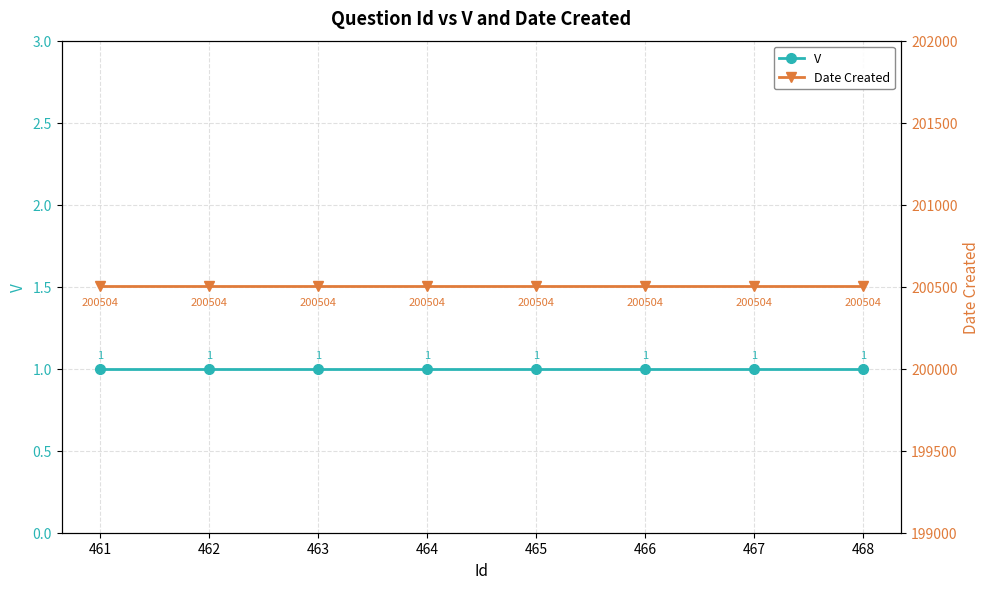

At how many categories does at least one series exceed 24144?

8